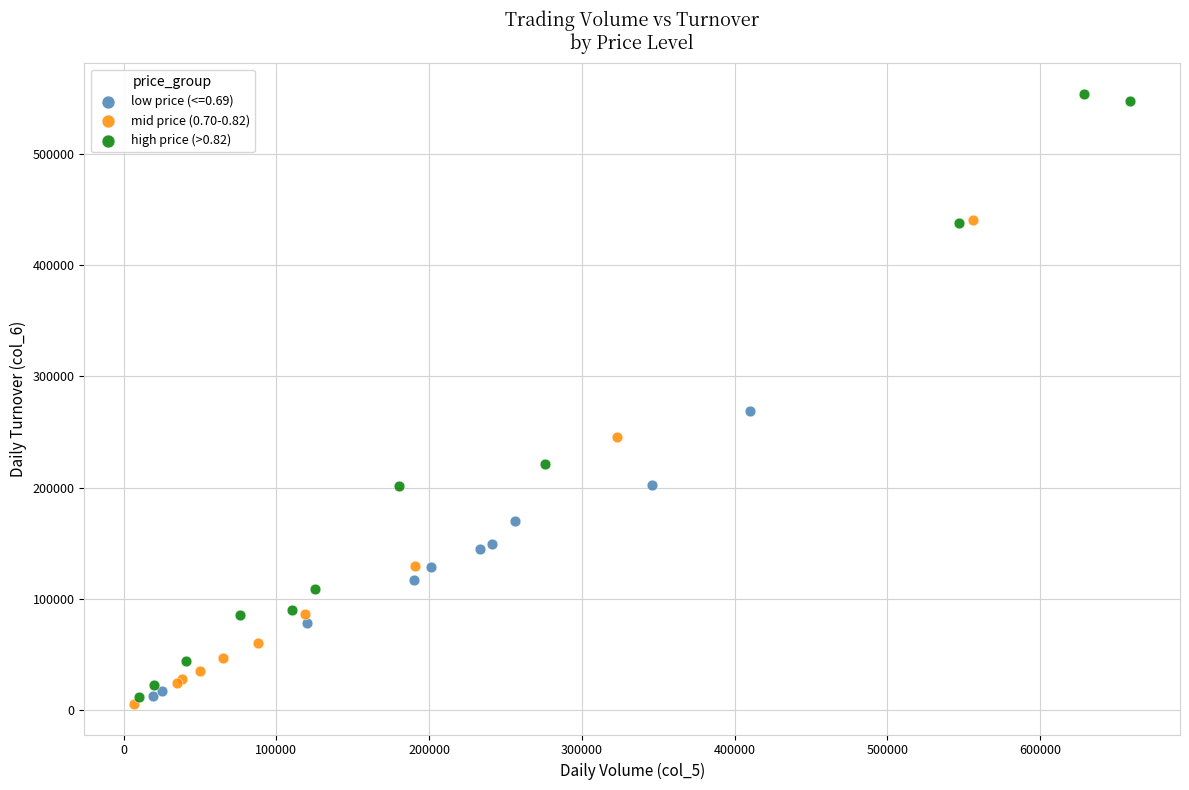

Which series contains the highest Y value?

high price (>0.82)